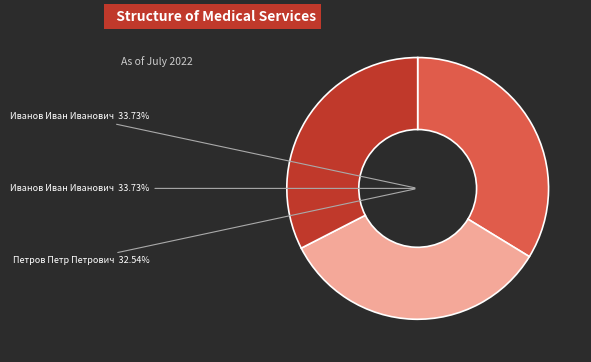

What is the total percentage of Иванов Иван Иванович (14.07.2022) and Петров Петр Петрович (19.07.2022)?

66.3%